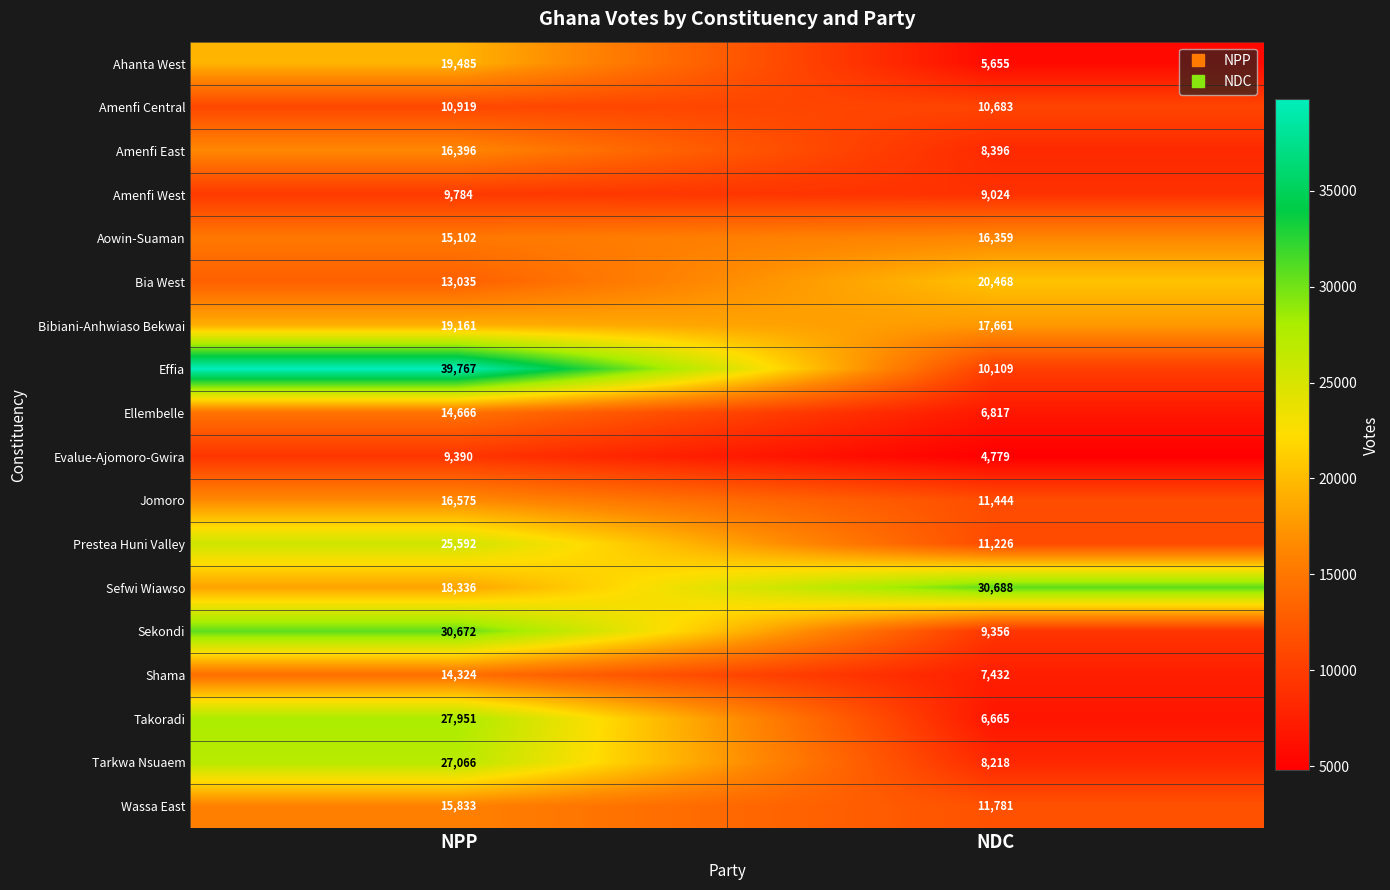

What is the sum of the Effia values at NPP and NDC?

49876